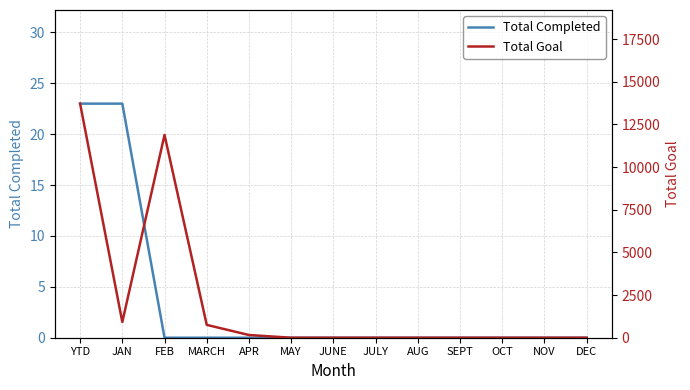

At which label is Total Completed closest to 11?

FEB